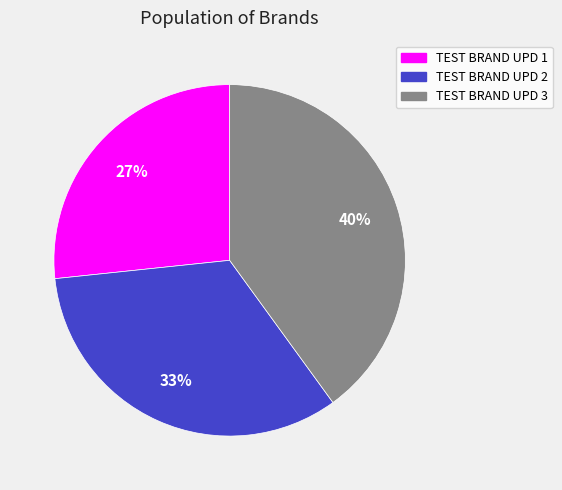

What percentage is the TEST BRAND UPD 1 slice, to the nearest percent?

27%